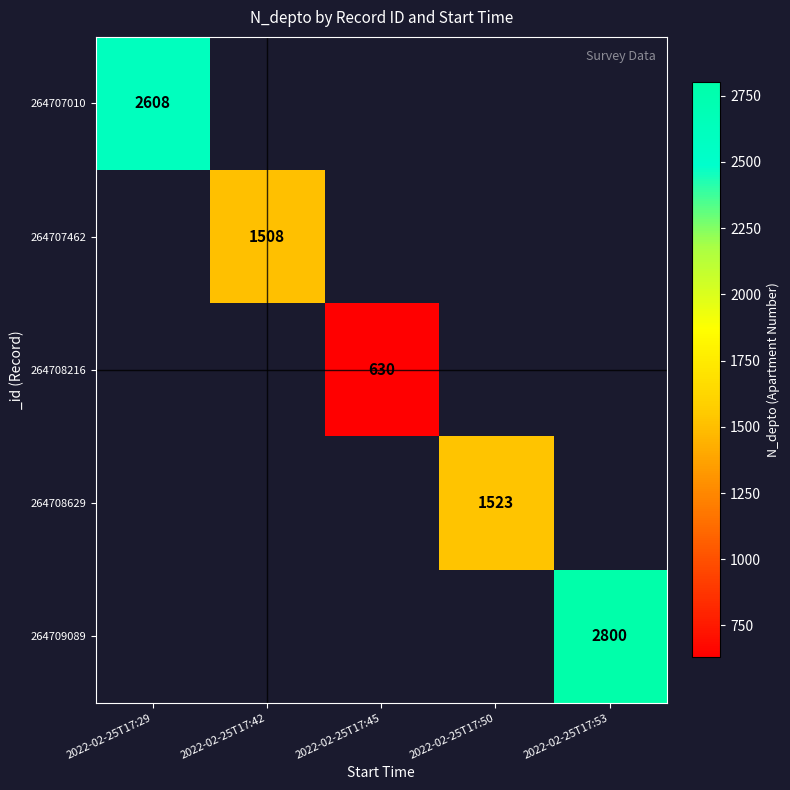

The 264707462 series shows 322 at 2022-02-25T17:42. True or false?

False